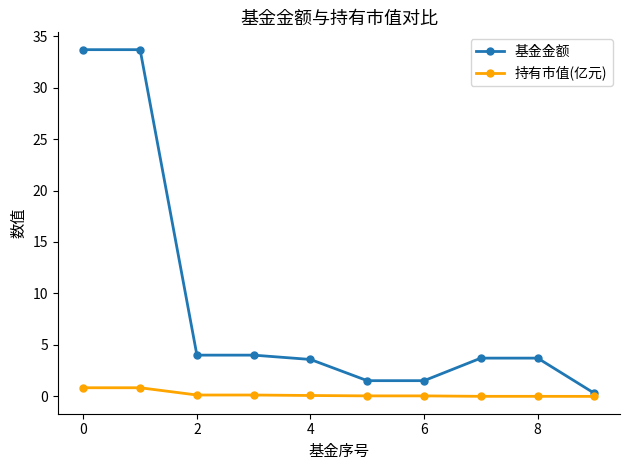

List the series in order of their overall mean, lowest first.

持有市值(亿元), 基金金额